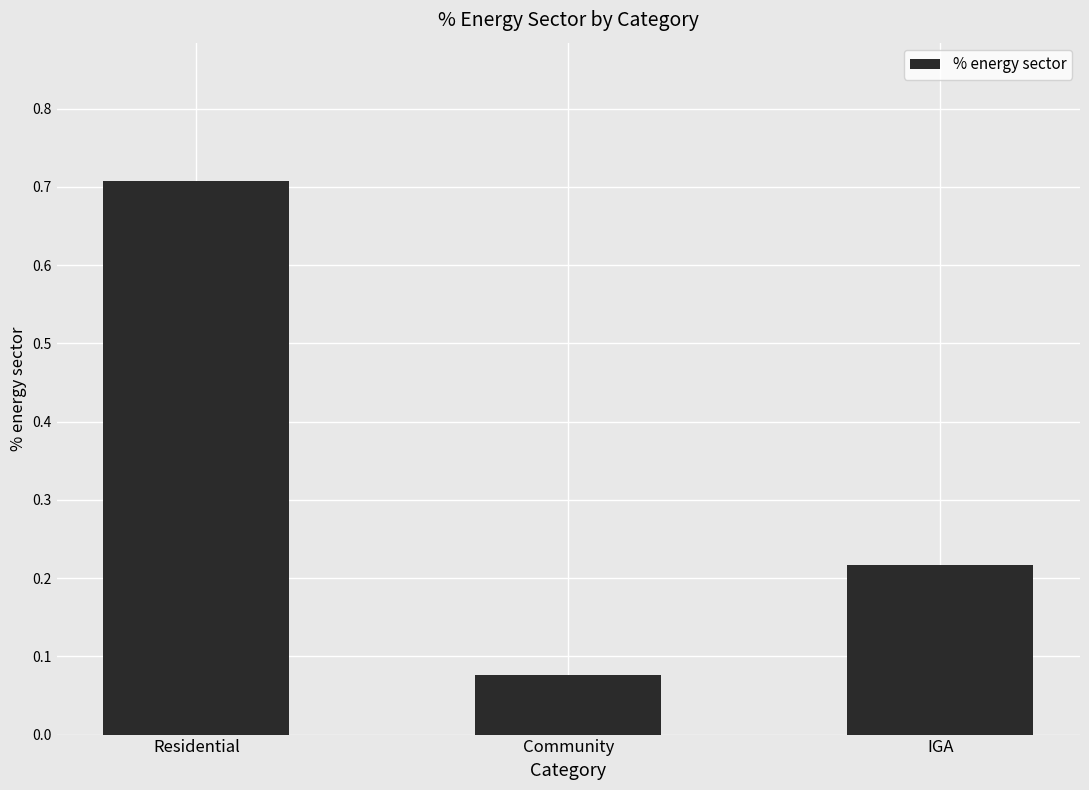

Is it true that the value at Community is 0.0?

False